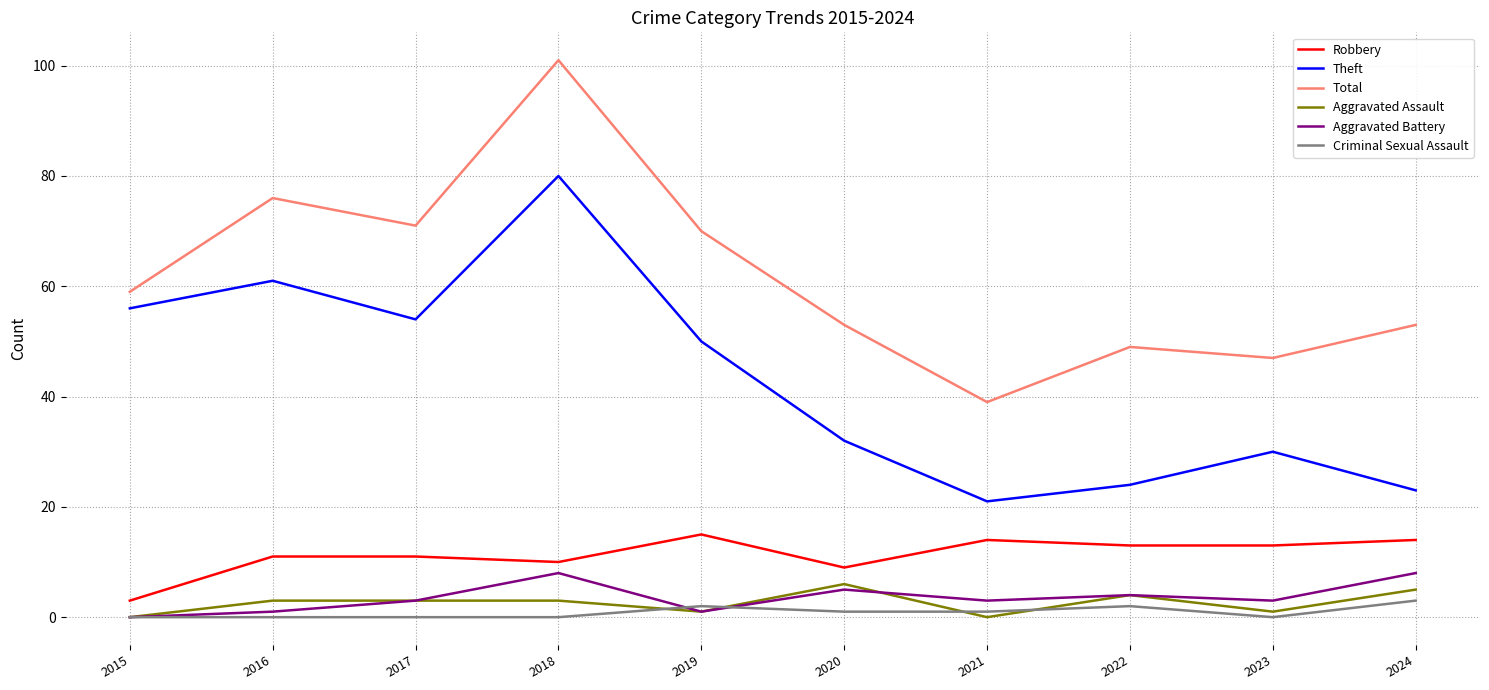

Which series has the largest range (max minus min)?

Total